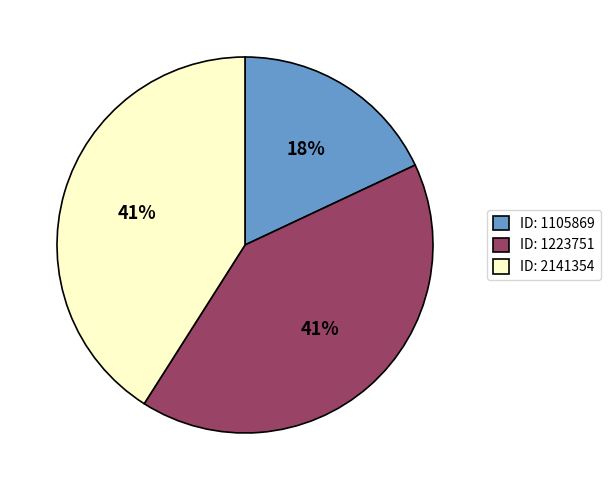

True or false: ID: 1105869 accounts for 18% of the total.

True